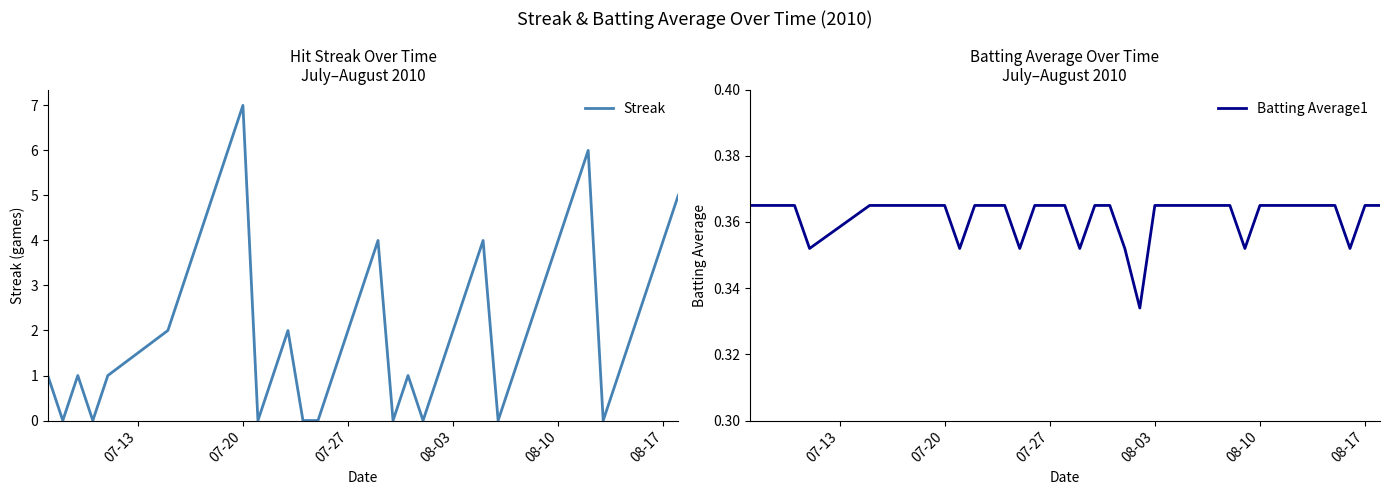

What is the highest value of the Streak series?

7